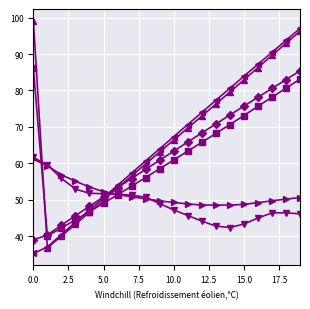

What is the maximum value shown in the chart?

99.2